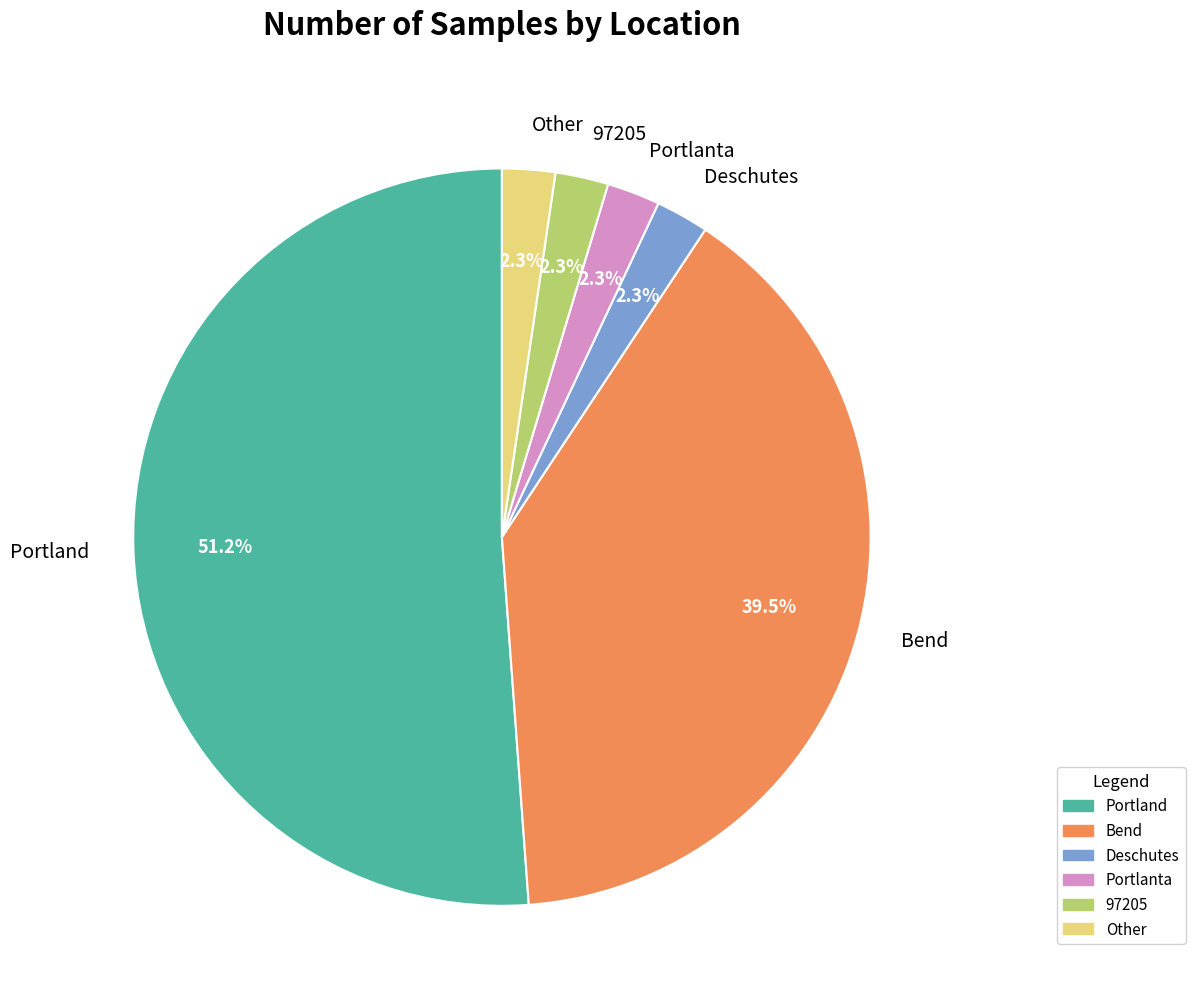

How many segments does this pie chart have?

6